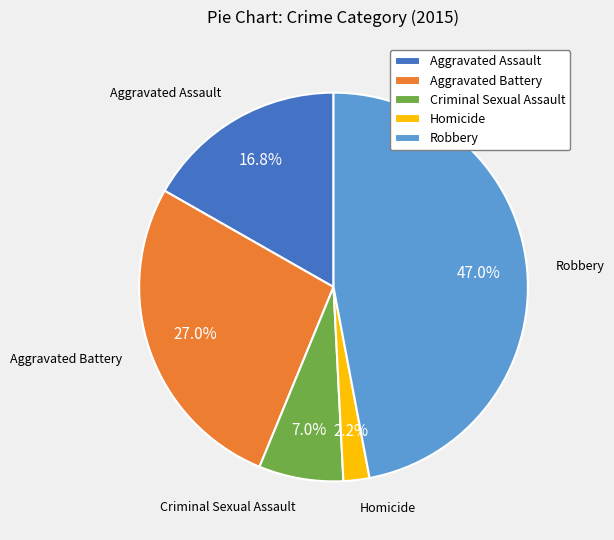

Which slice is the largest?

Robbery